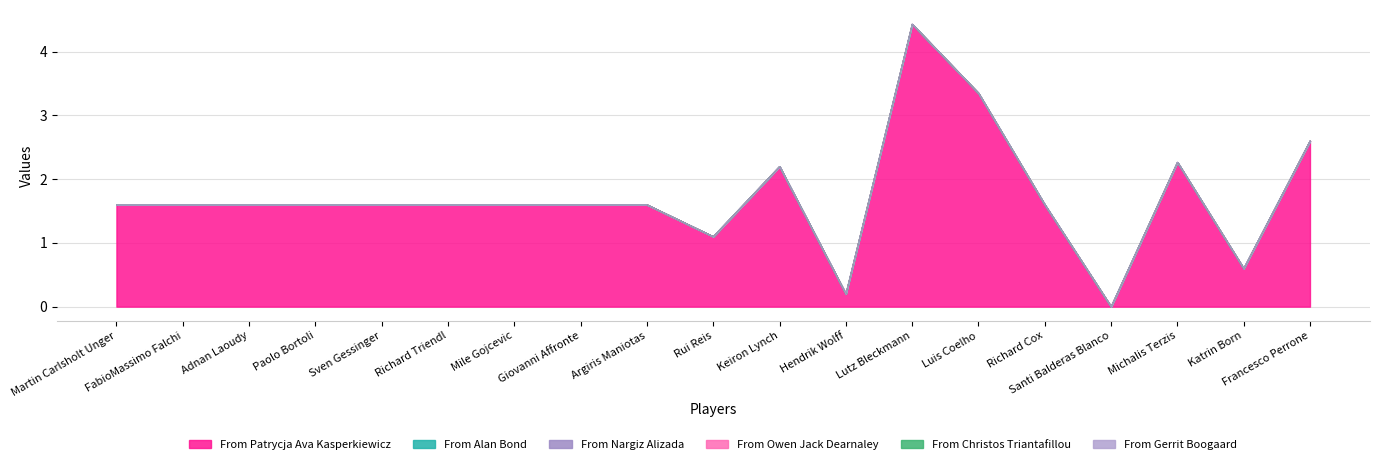

How many categories are shown in the chart?

19